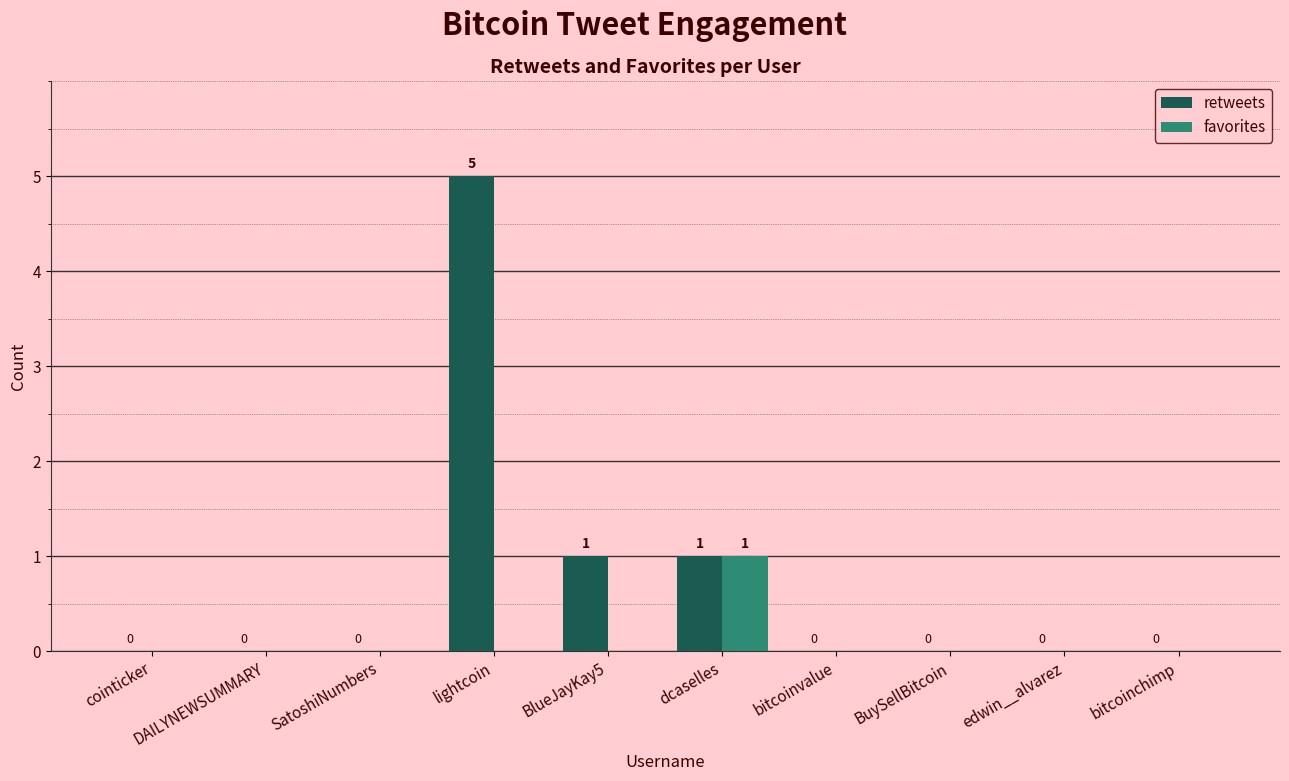

What is the difference between the favorites values at bitcoinvalue and dcaselles?

1